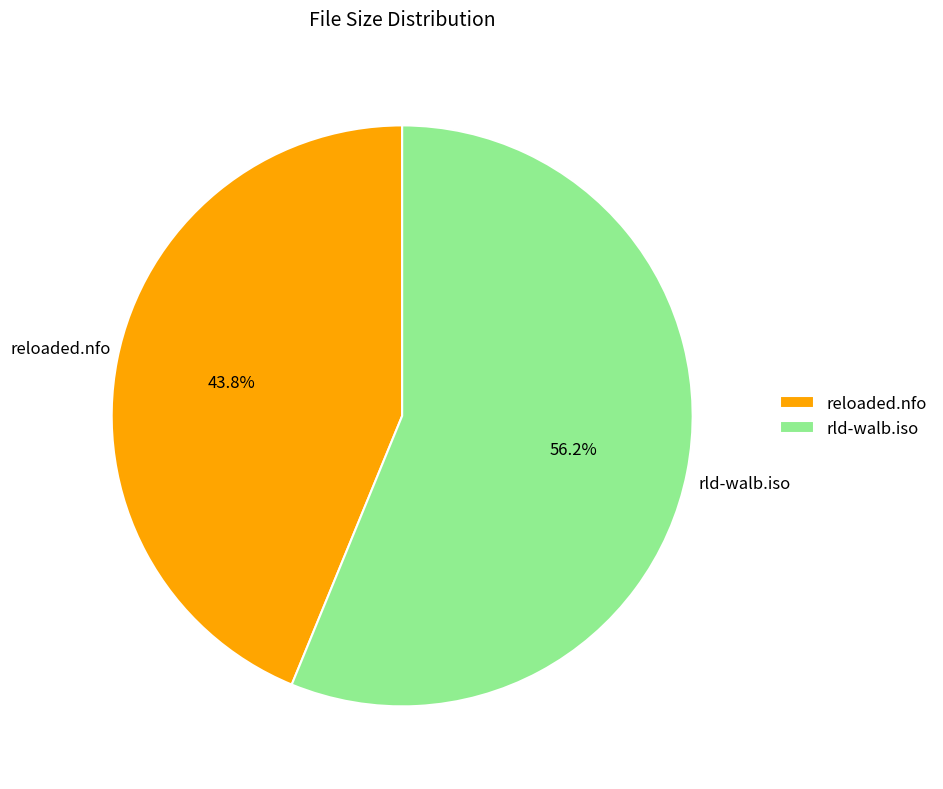

Combined, what portion of the pie is rld-walb.iso and reloaded.nfo?

100.0%